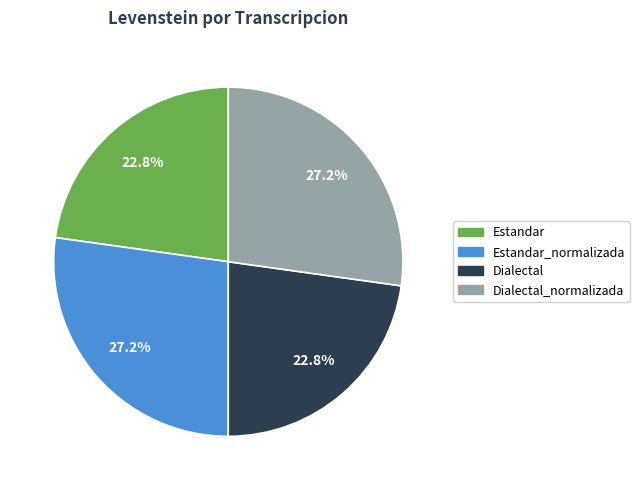

True or false: Dialectal_normalizada accounts for 16% of the total.

False